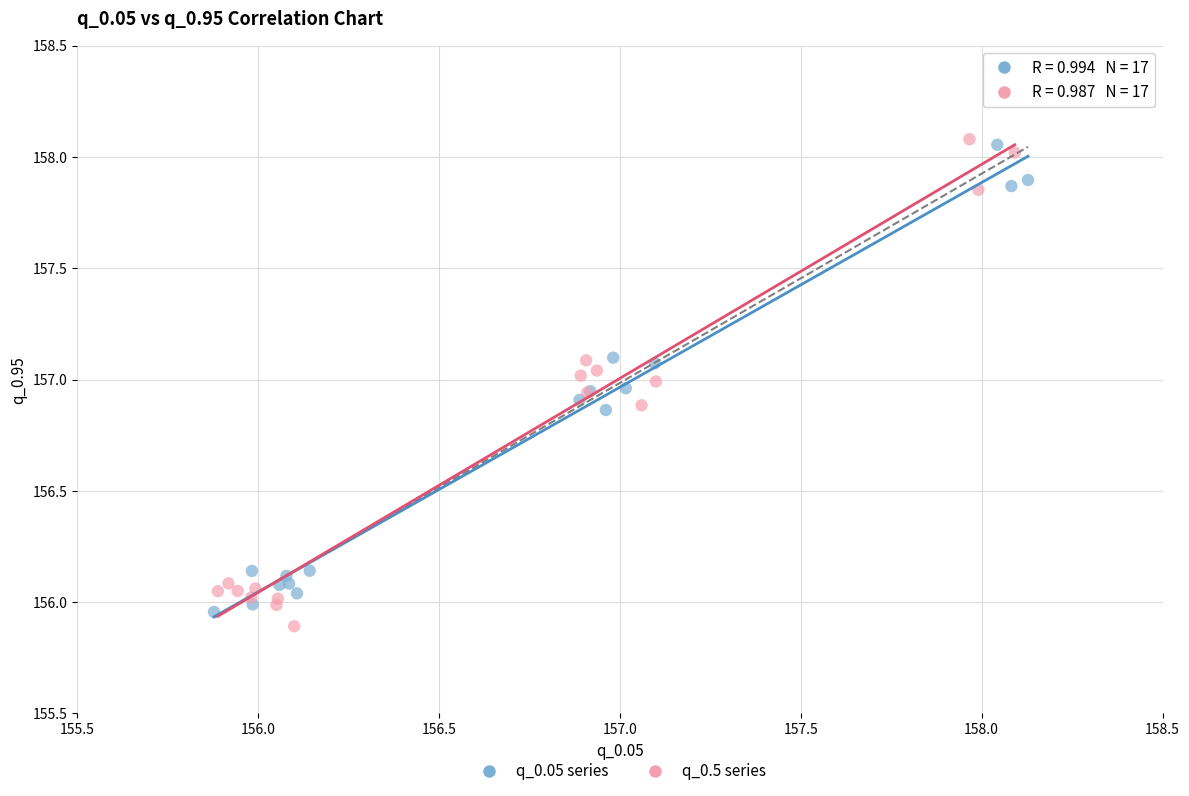

Which series reaches the minimum Y coordinate?

q_0.5 series